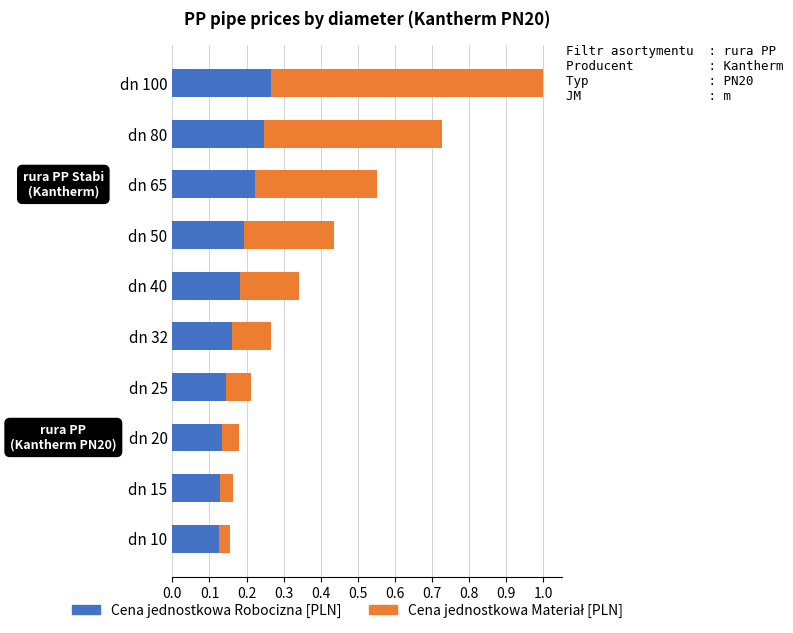

At which category is the sum across all series the highest?

dn 100